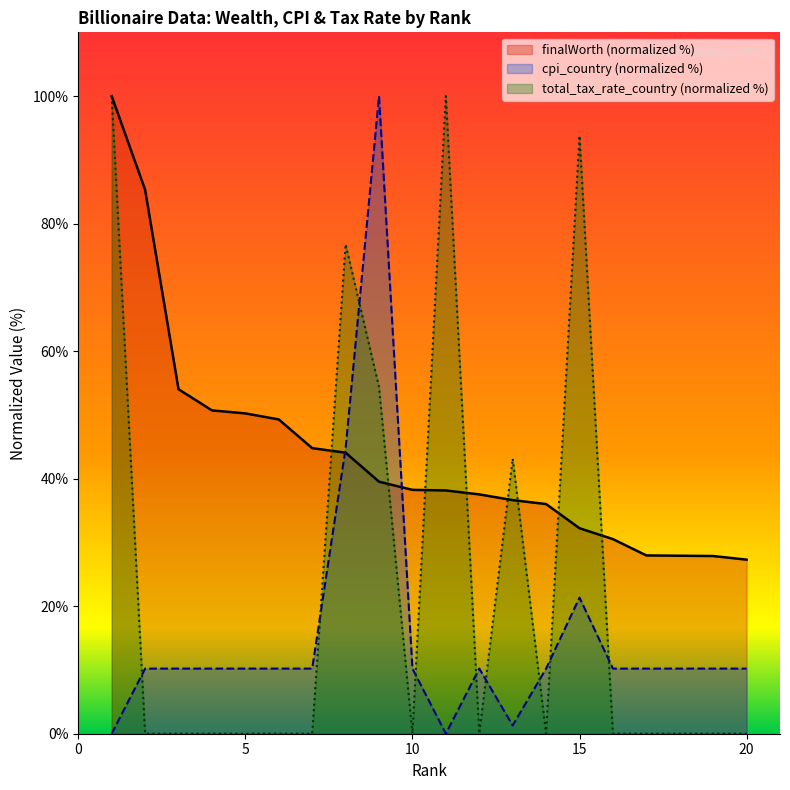

The cpi_country series shows 1.3 at 13. True or false?

True